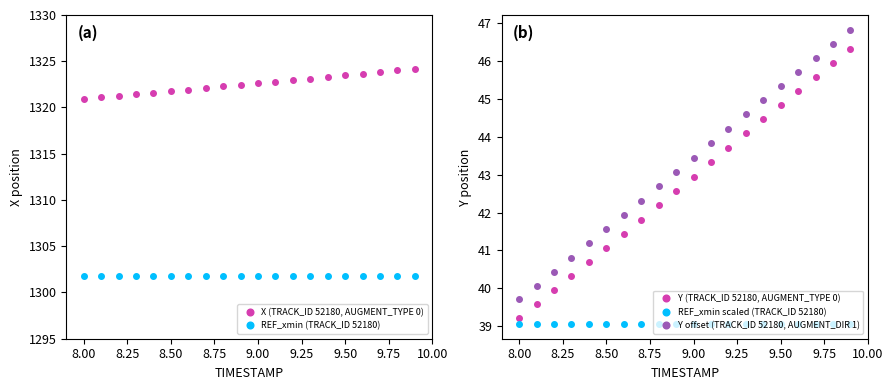

At which label does Y (TRACK_ID 52180, AUGMENT_TYPE 0) reach its minimum?

8.00